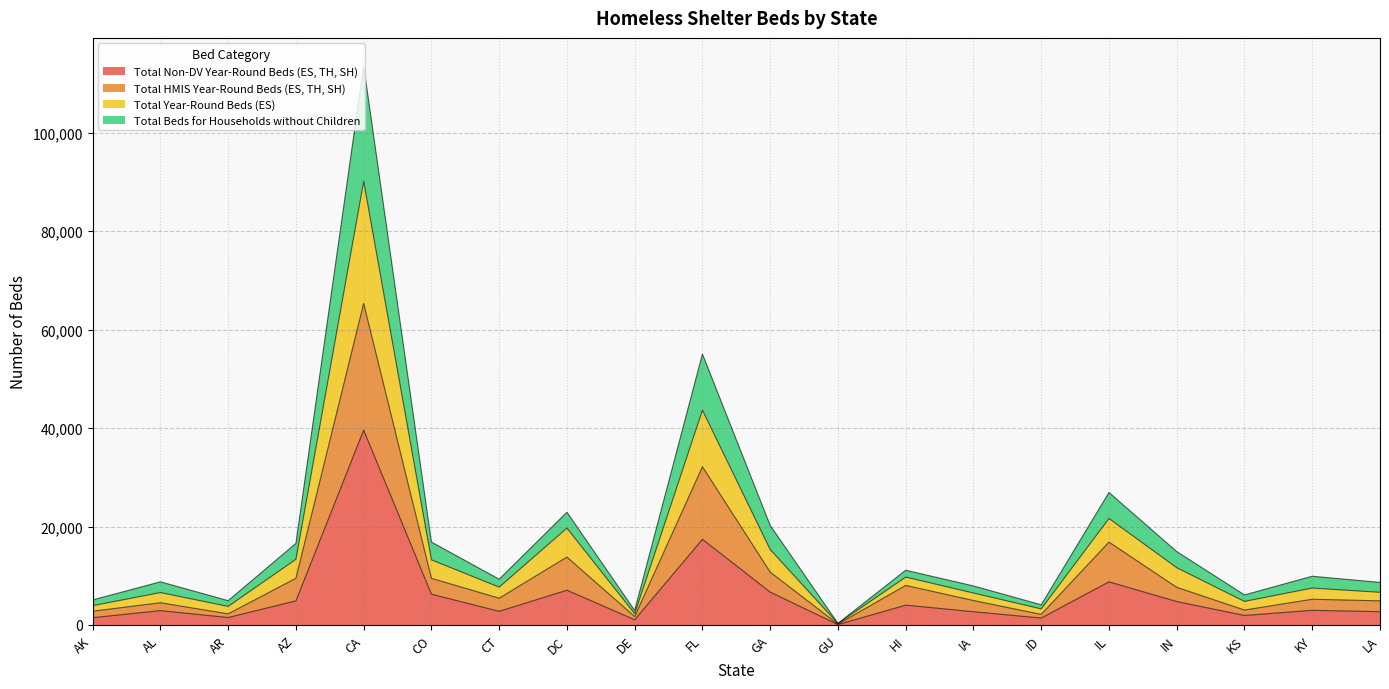

In Total HMIS Year-Round Beds (ES, TH, SH), how many points are higher than both neighbors (excluding endpoints)?

7